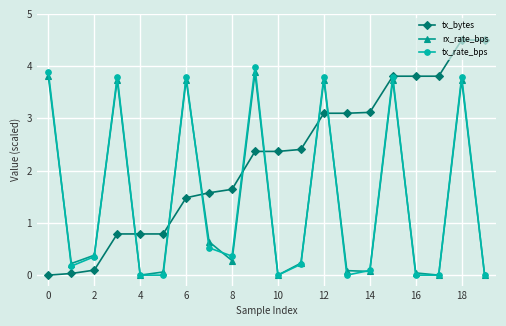

List the series in order of their peak value, lowest first.

rx_rate_bps, tx_rate_bps, tx_bytes